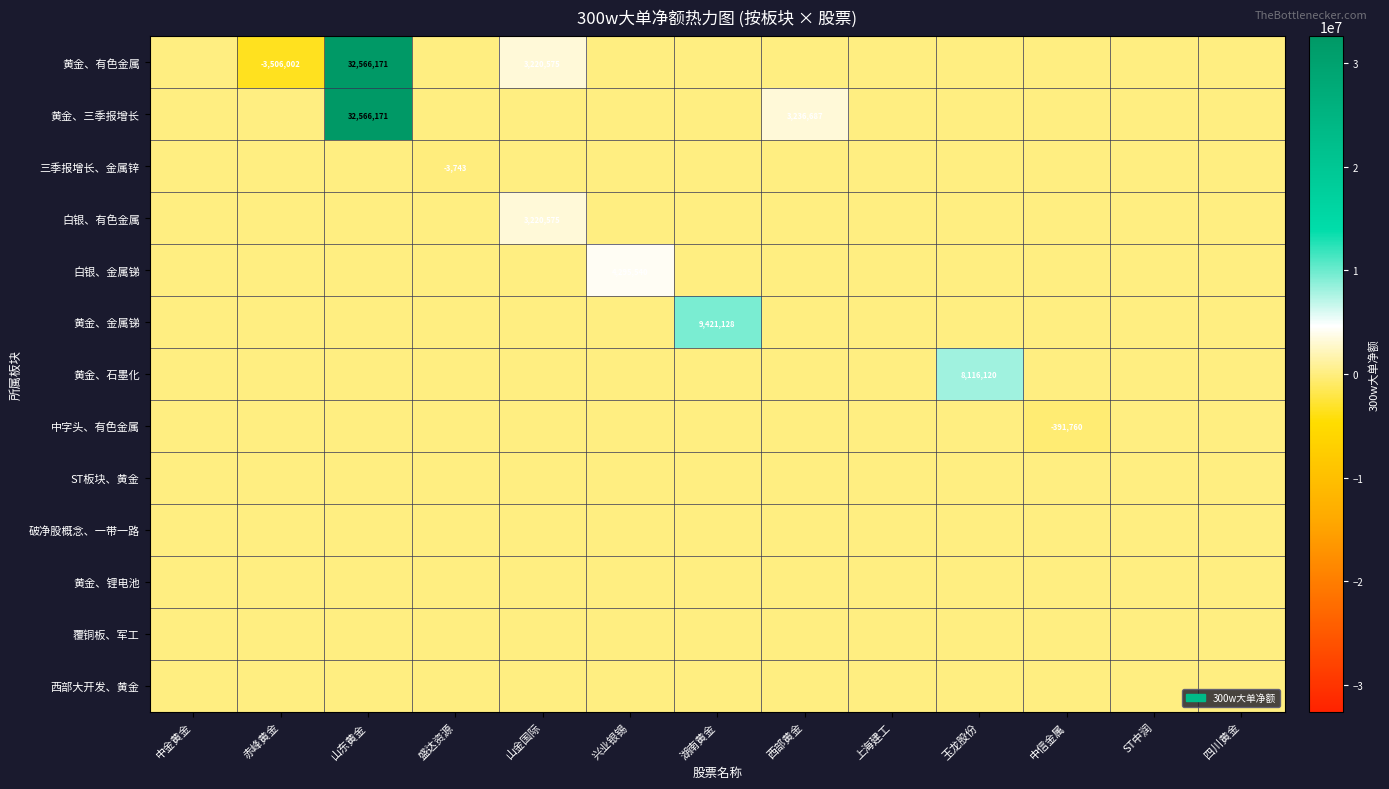

What is the maximum value shown in the chart?

32566171